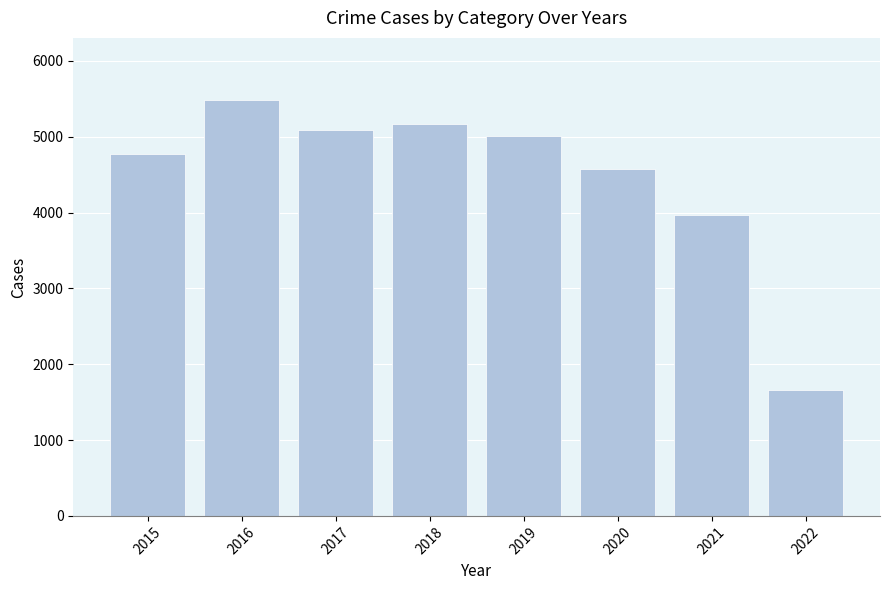

Reading right to left, transcribe all the data shown in this chart.

1665	3973	4578	5008	5162	5095	5481	4771